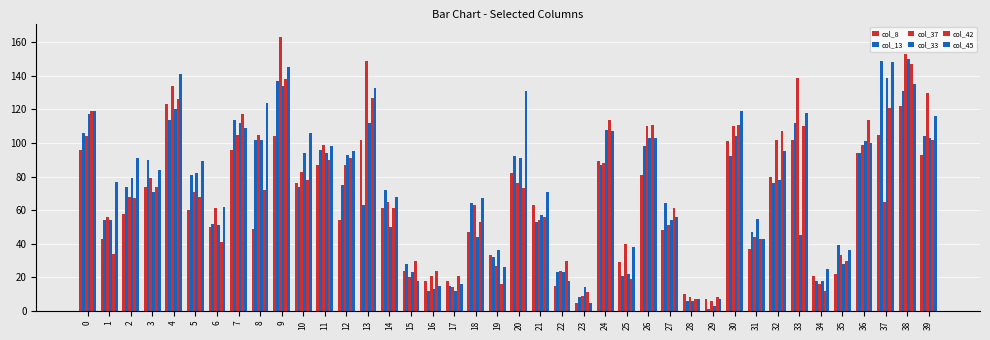

How many groups of bars are there?

40